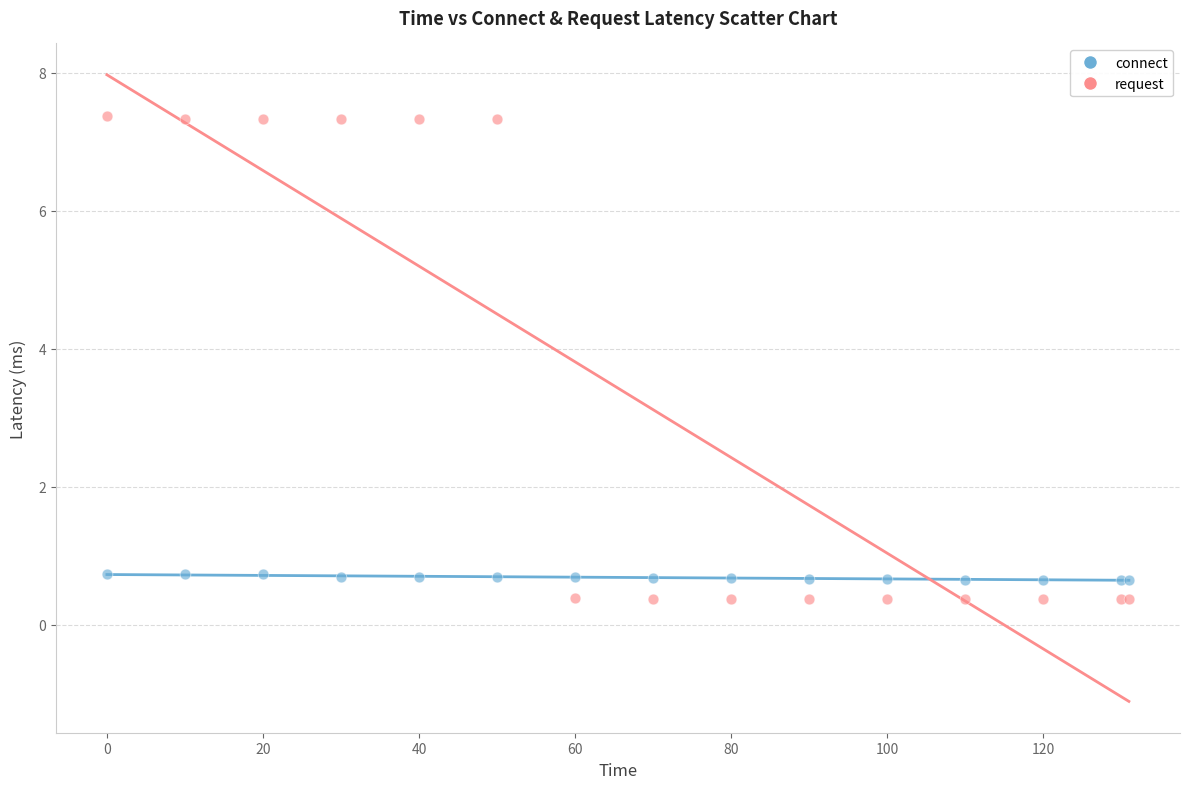

Which series has the largest Y range (max minus min)?

request